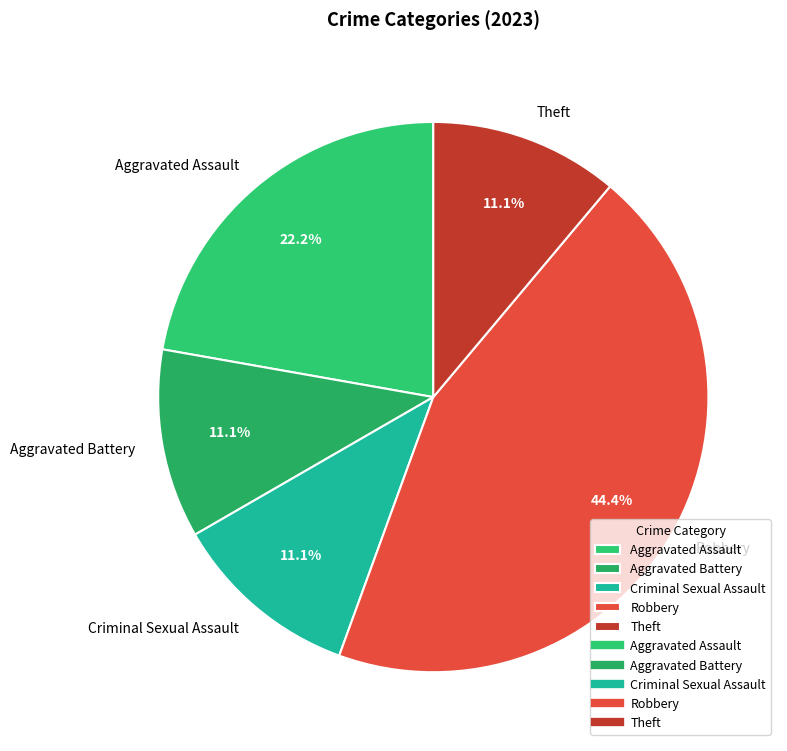

To the nearest percent, what is the difference between the largest and smallest slice percentages?

33%